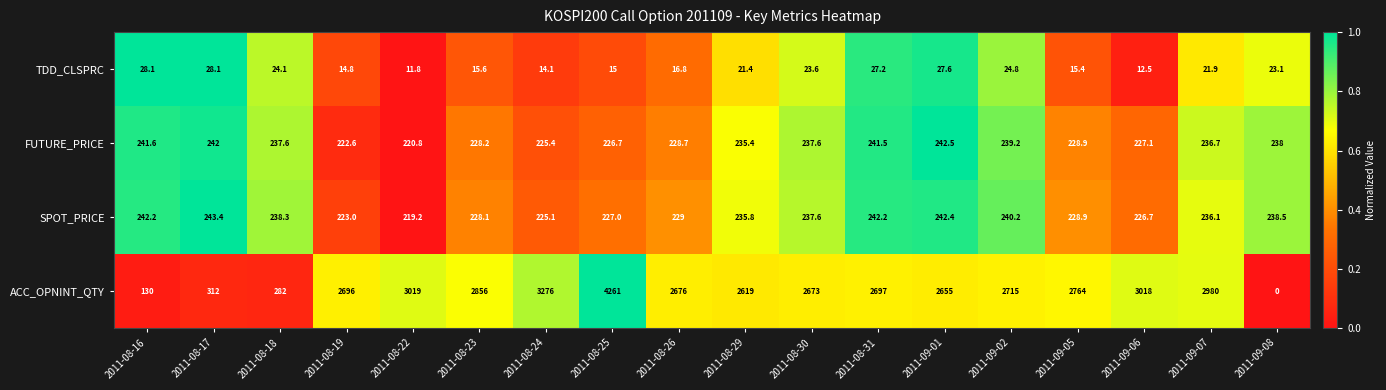

Rank the series at 2011-08-18 from highest to lowest value.

ACC_OPNINT_QTY, SPOT_PRICE, FUTURE_PRICE, TDD_CLSPRC